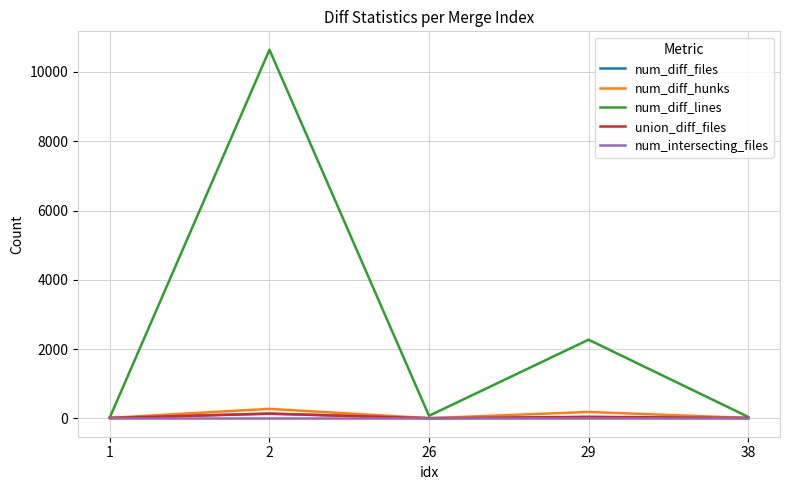

Does the chart display data point markers on the line(s)?

No